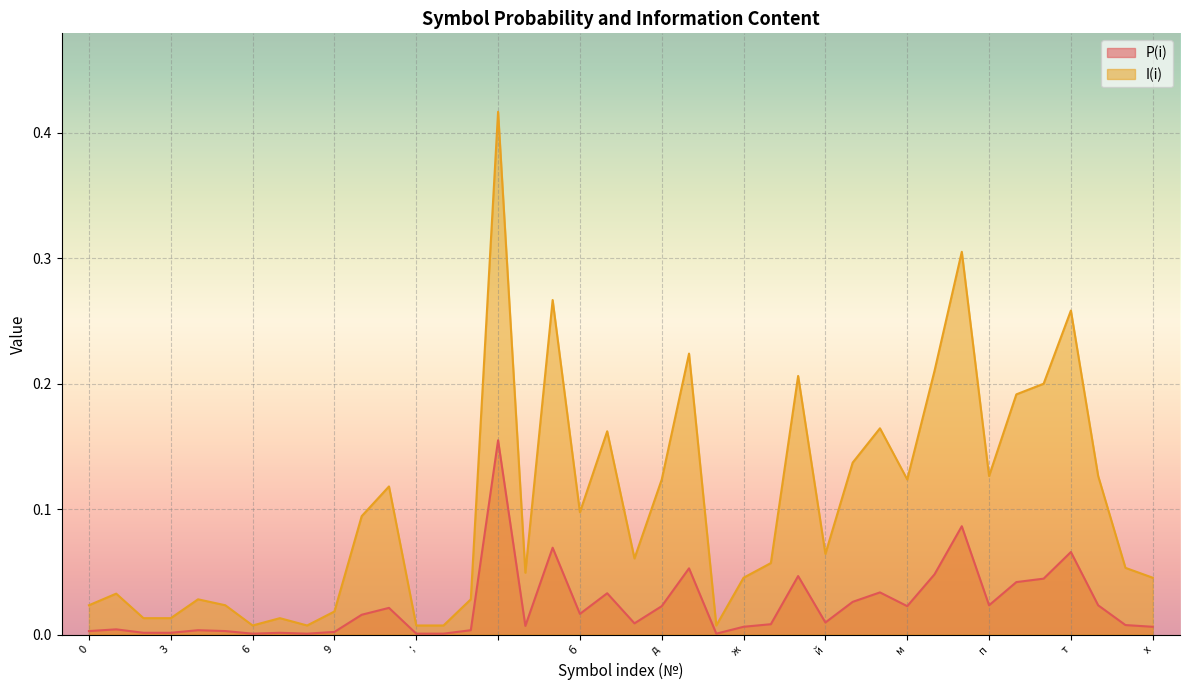

How many lines are shown in the chart?

2